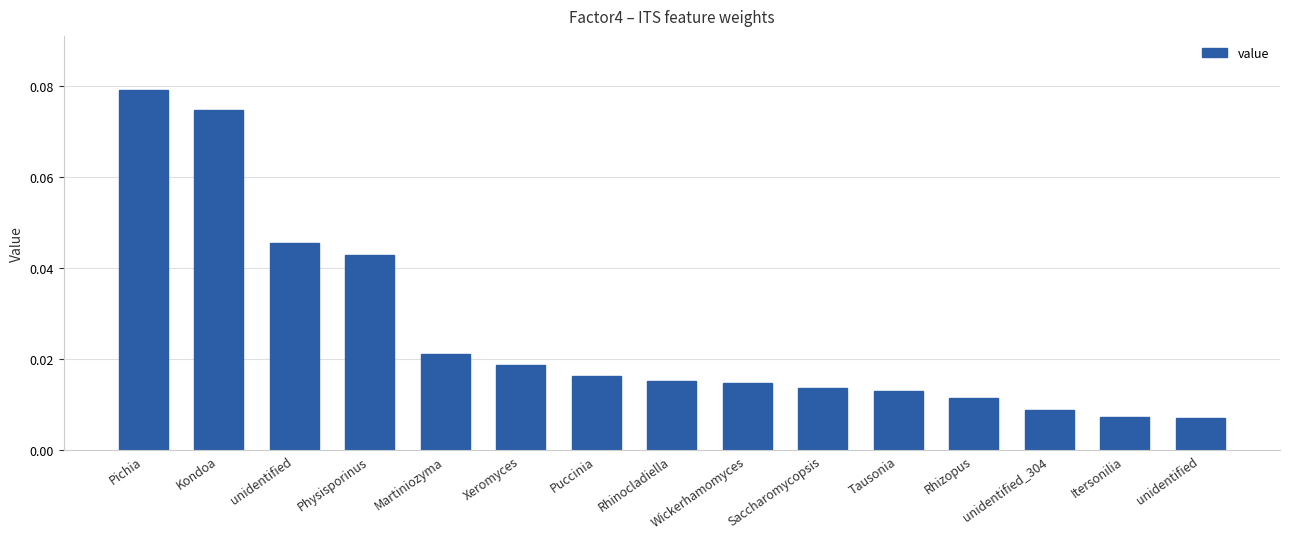

How many bars are there in total?

15